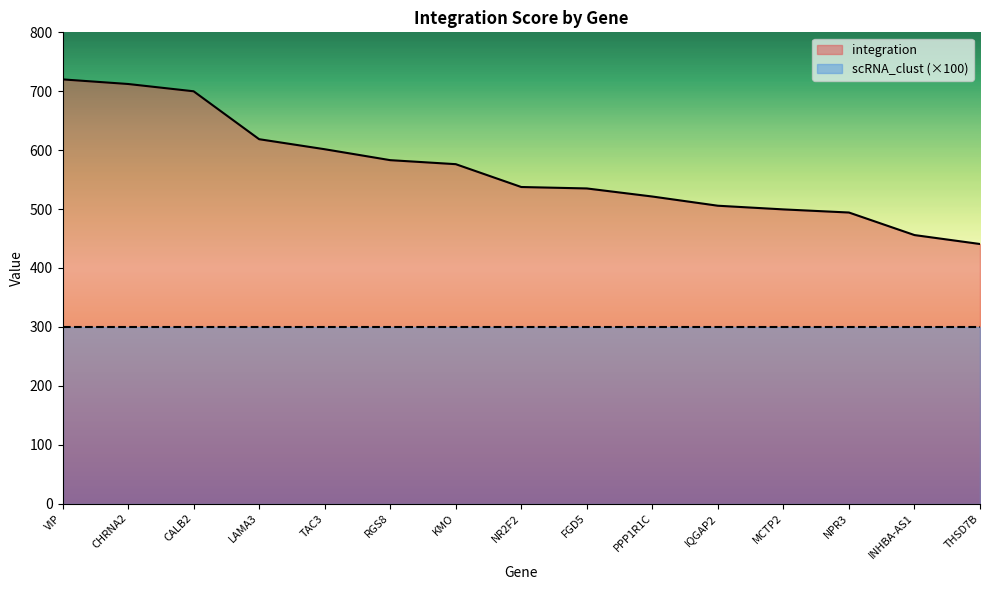

What is the value of the 11th point from the left?

505.6